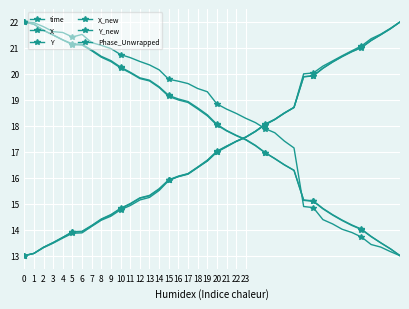

How many data points does each series have?

40